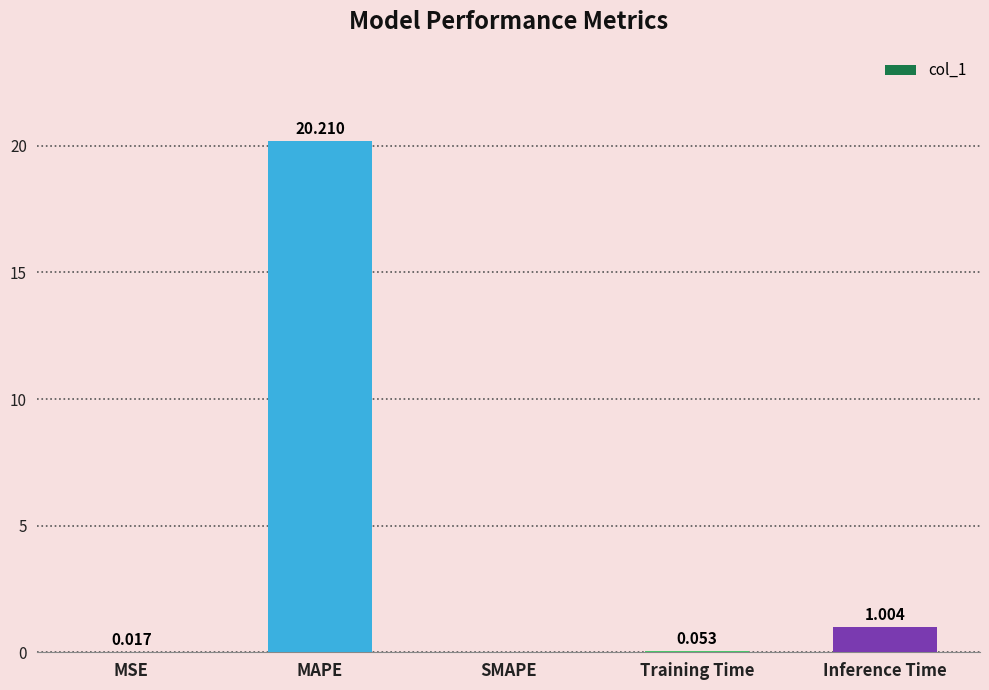

Which category has the highest value across all series?

MAPE